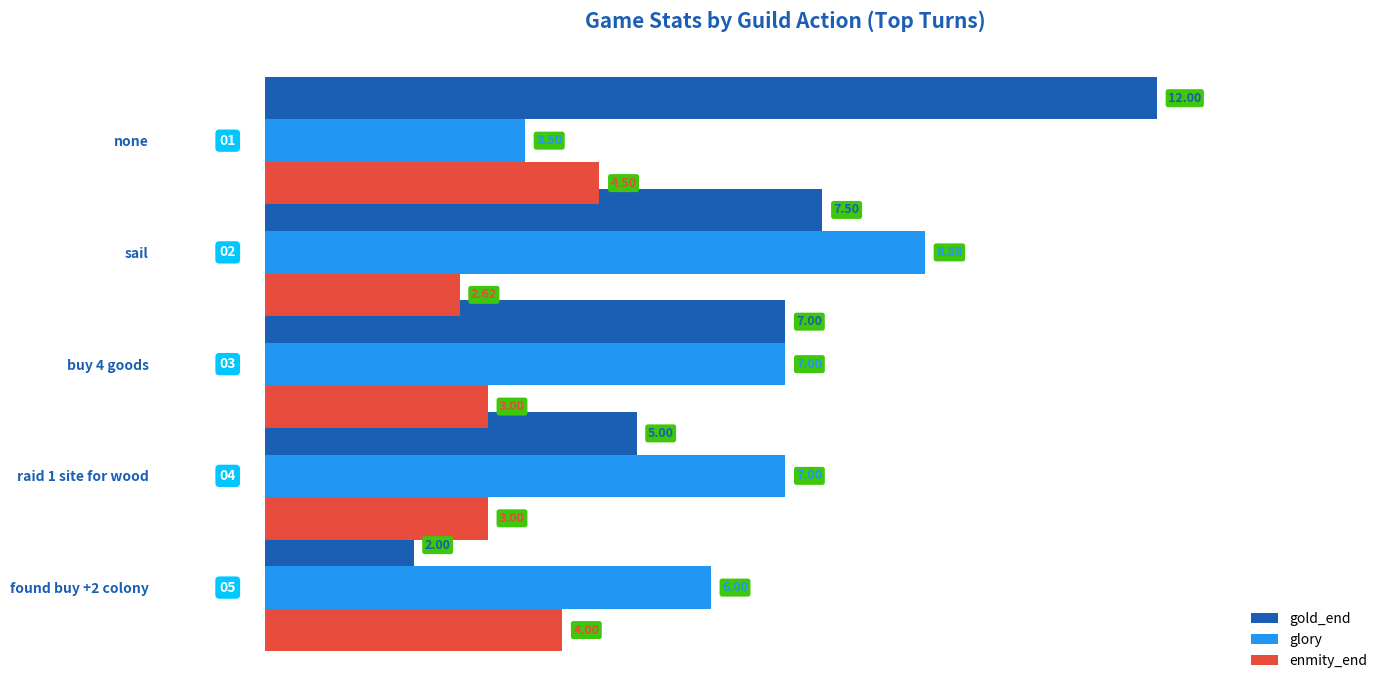

List the series in order of their peak value, lowest first.

enmity_end, glory, gold_end